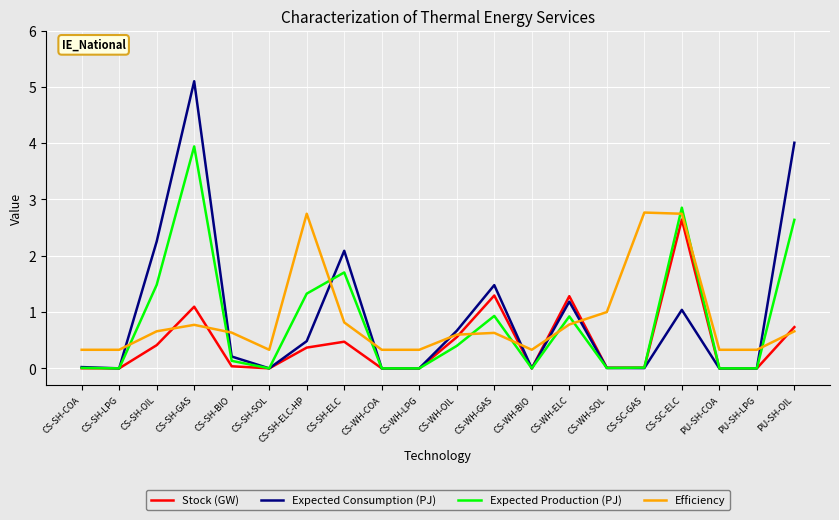

Which series has the widest spread of values?

Expected Consumption (PJ)